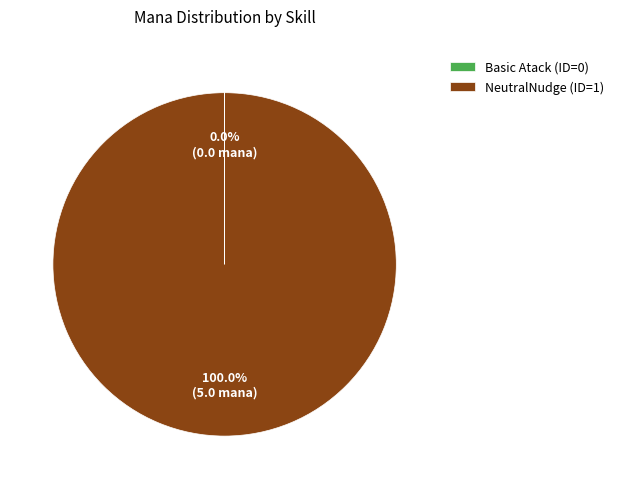

Which slice is the largest?

NeutralNudge (ID=1)